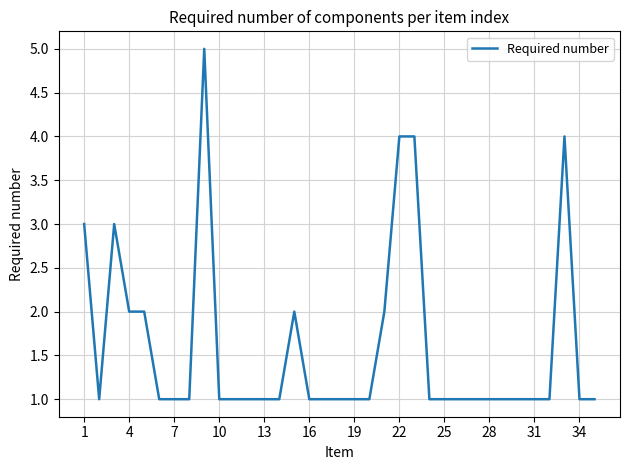

What is the difference between the maximum and minimum values?

4